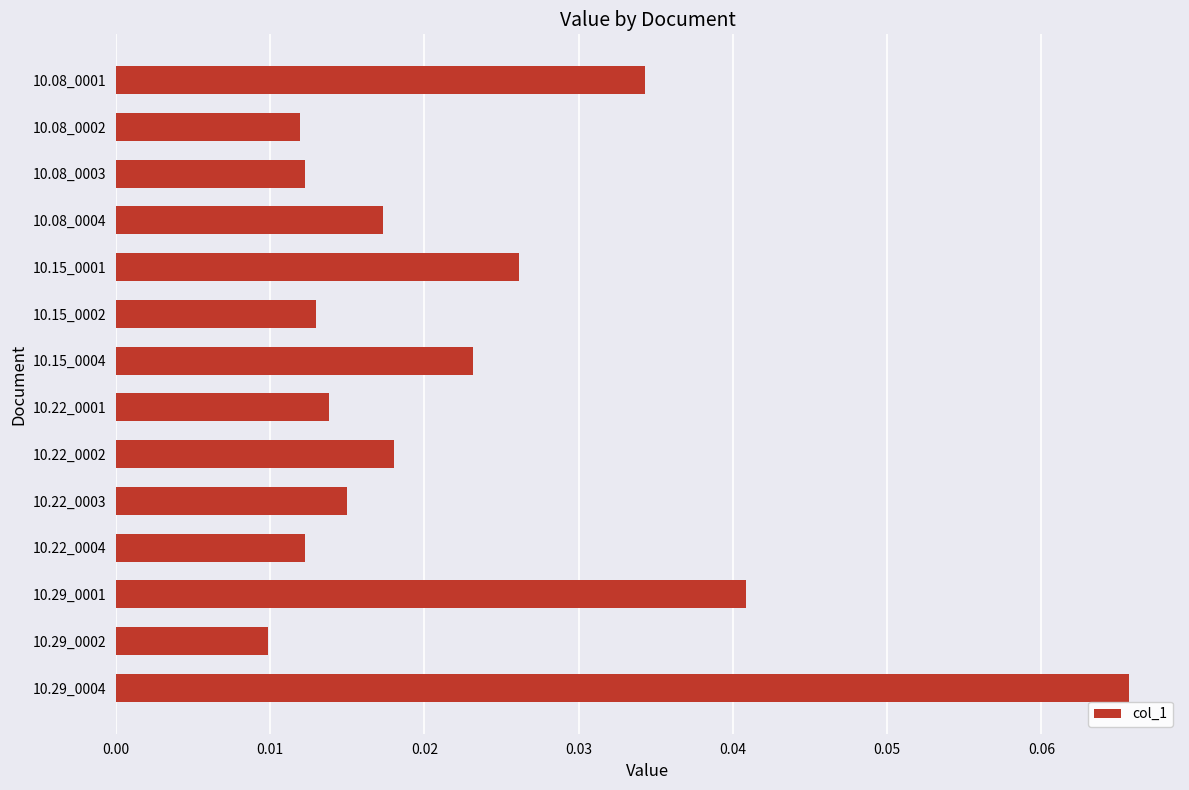

What position from the top is 10.22_0004?

11